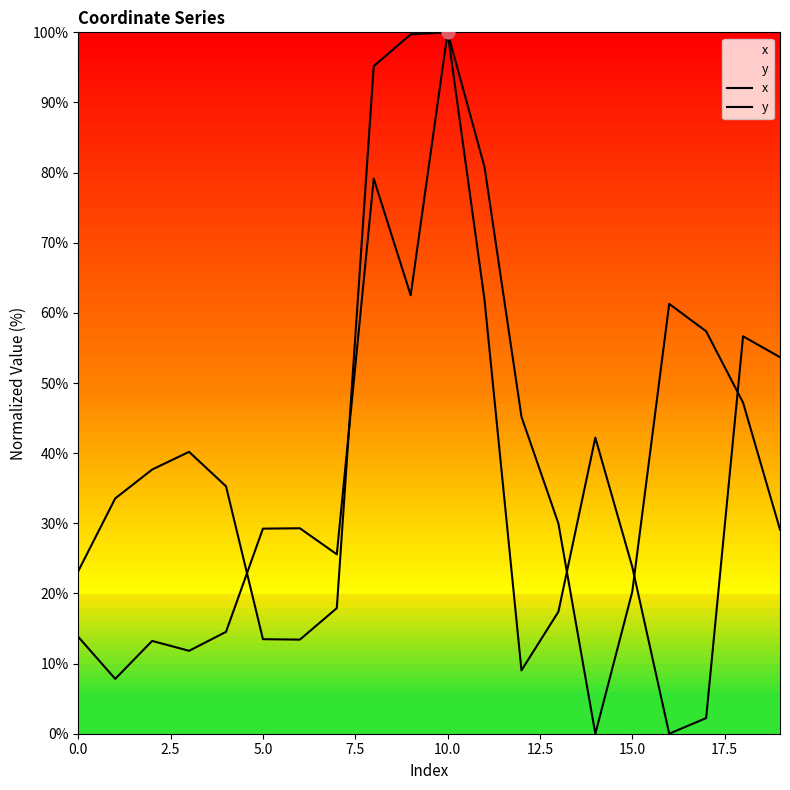

At which category is the sum across all series the highest?

10